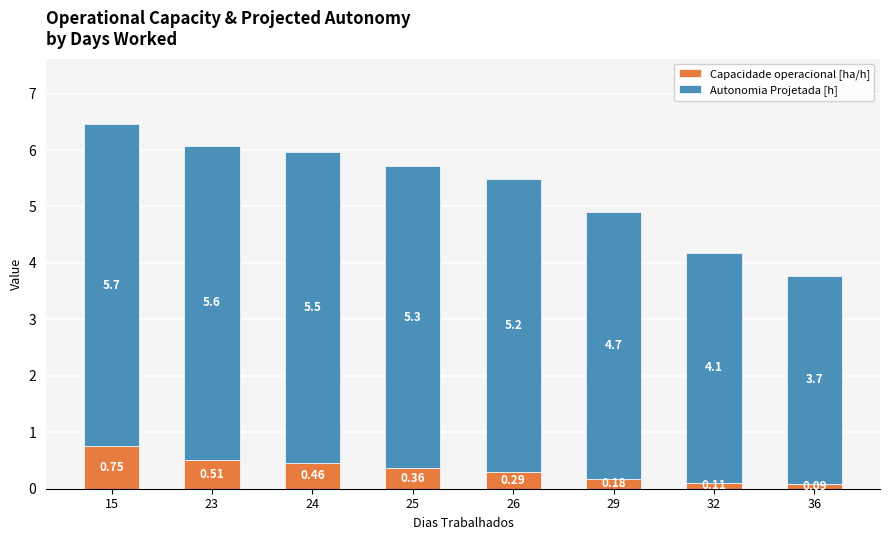

At which category is the sum across all series the highest?

15